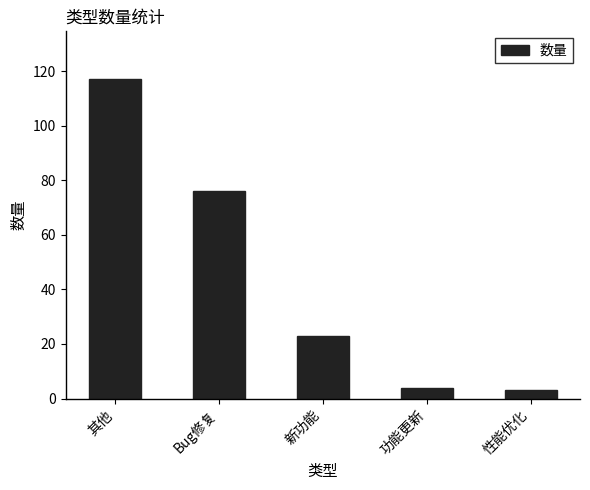

What is the value of the 1st bar from the left?

117